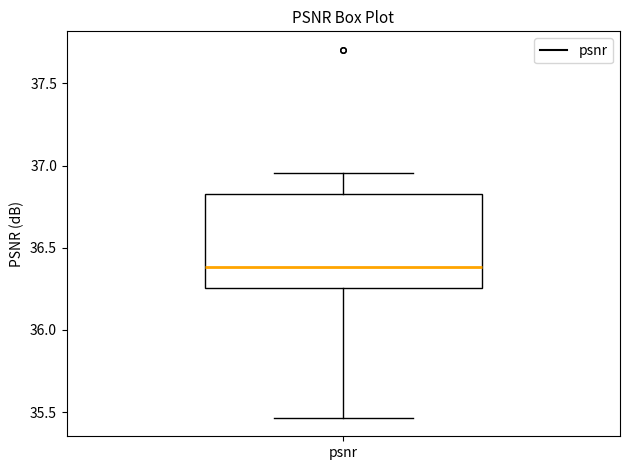

Read this box plot against the y-axis: the position of the median line, the range covered by the box, and the ends of both whiskers. The values are not printed on the chart, so give them approximately, as read against the axis.

median 36.40, box 36.25 to 36.85, whiskers 35.45 to 36.95